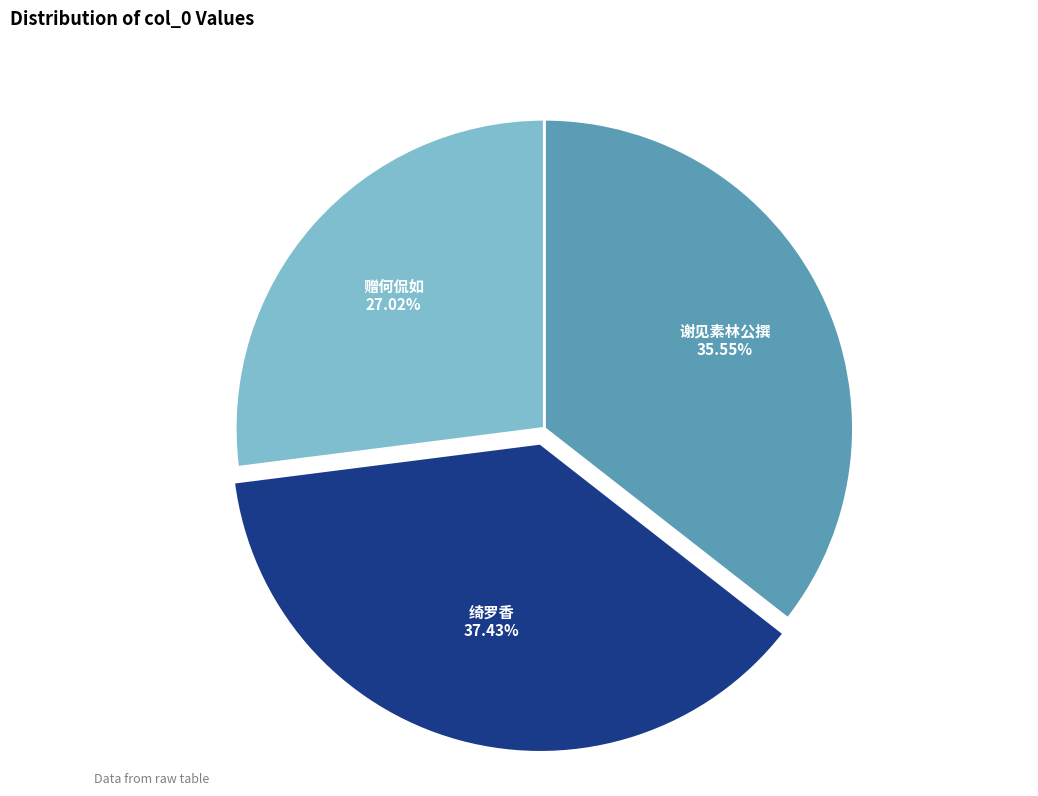

Is there a majority slice in this chart?

No